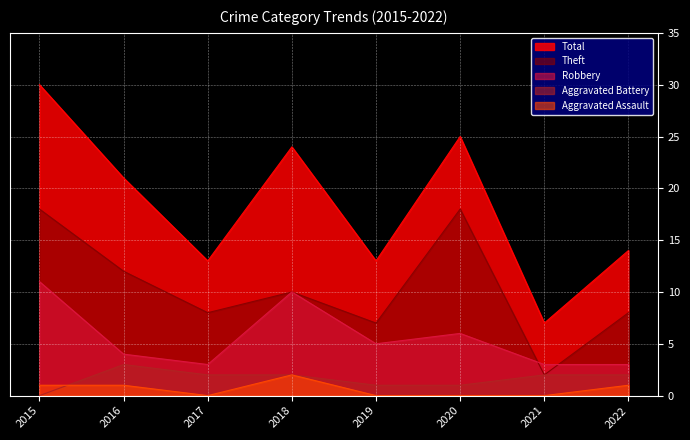

Rank the categories by Aggravated Assault value from highest to lowest.

2018, 2015, 2016, 2022, 2017, 2019, 2020, 2021